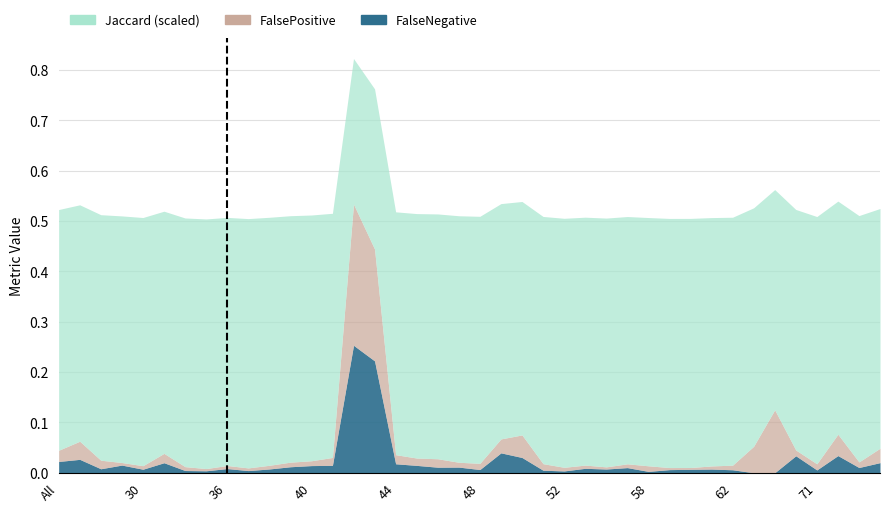

True or false: Jaccard and FalsePositive cross at least once.

False